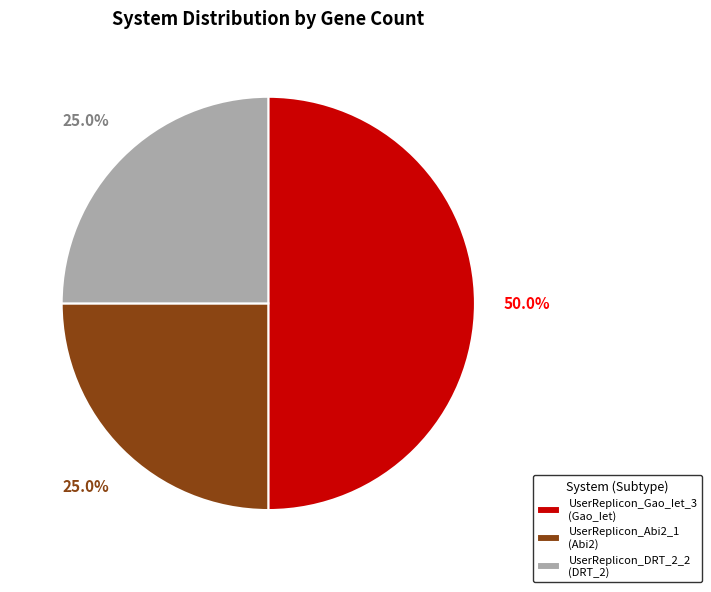

Which has a higher value, UserReplicon_Gao_Iet_3 (Gao_Iet) or UserReplicon_DRT_2_2 (DRT_2)?

UserReplicon_Gao_Iet_3 (Gao_Iet)